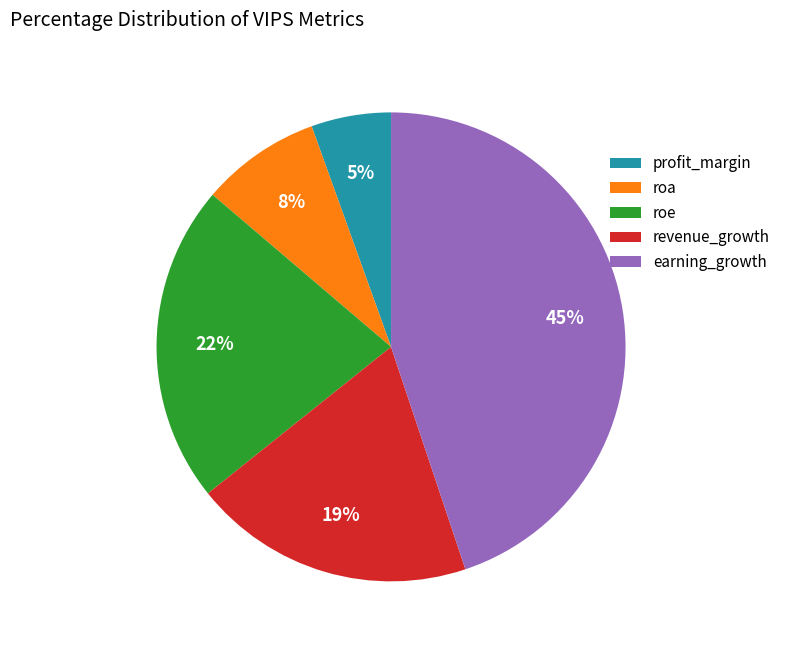

Count the number of slices in the pie.

5